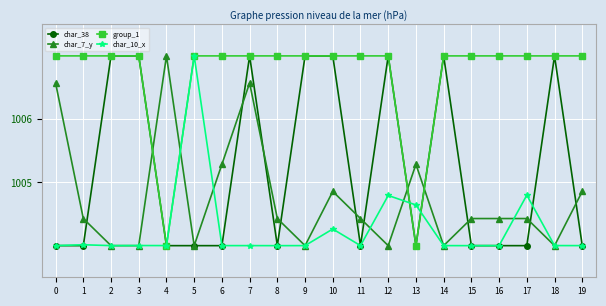

At which category does char_7_y reach its first local peak?

4